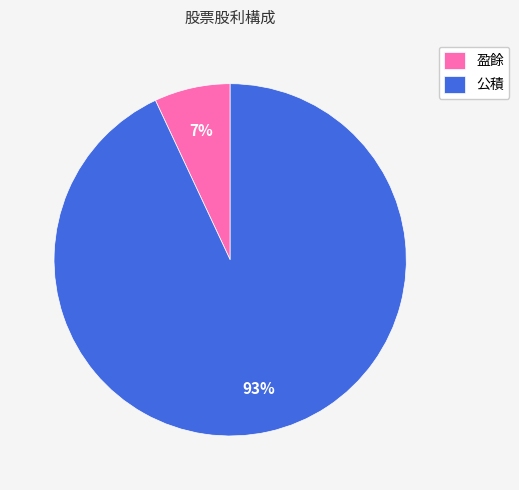

Does 盈餘 account for over 50% of the chart?

No